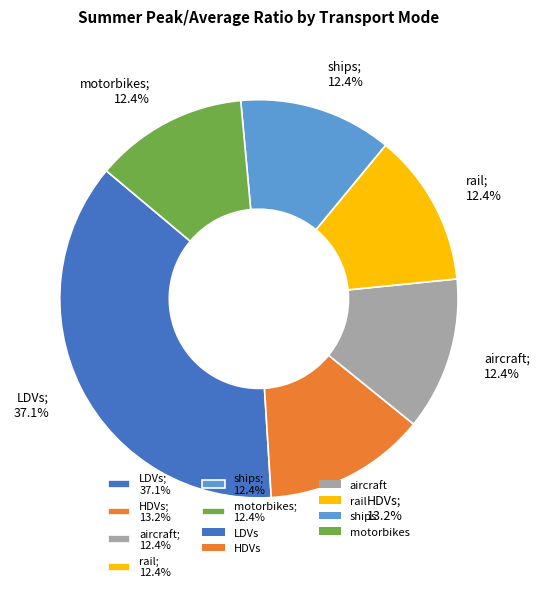

What percentage is the rail slice, to the nearest percent?

12%